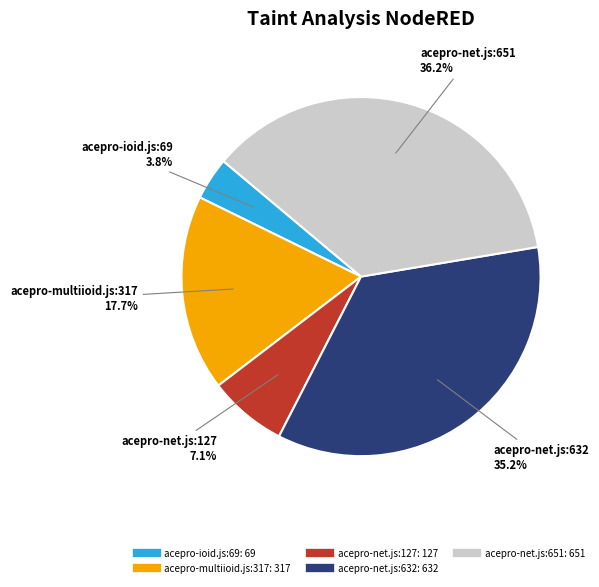

True or false: acepro-net.js:651 accounts for 42% of the total.

False